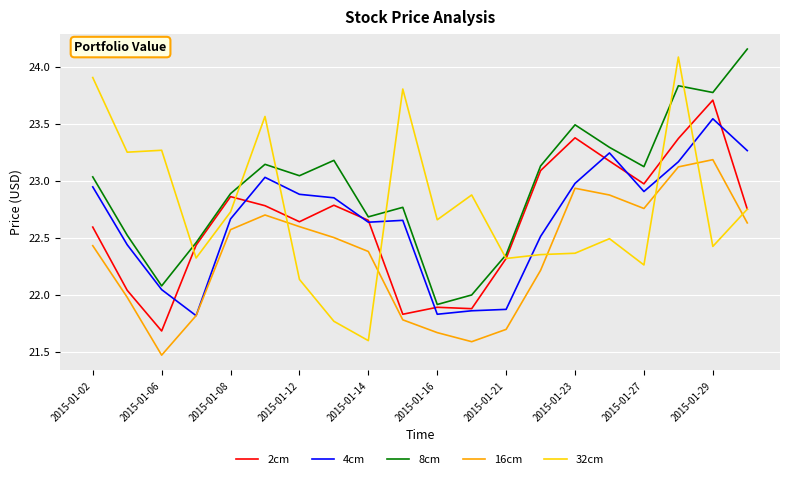

Which series has the widest spread of values?

32cm